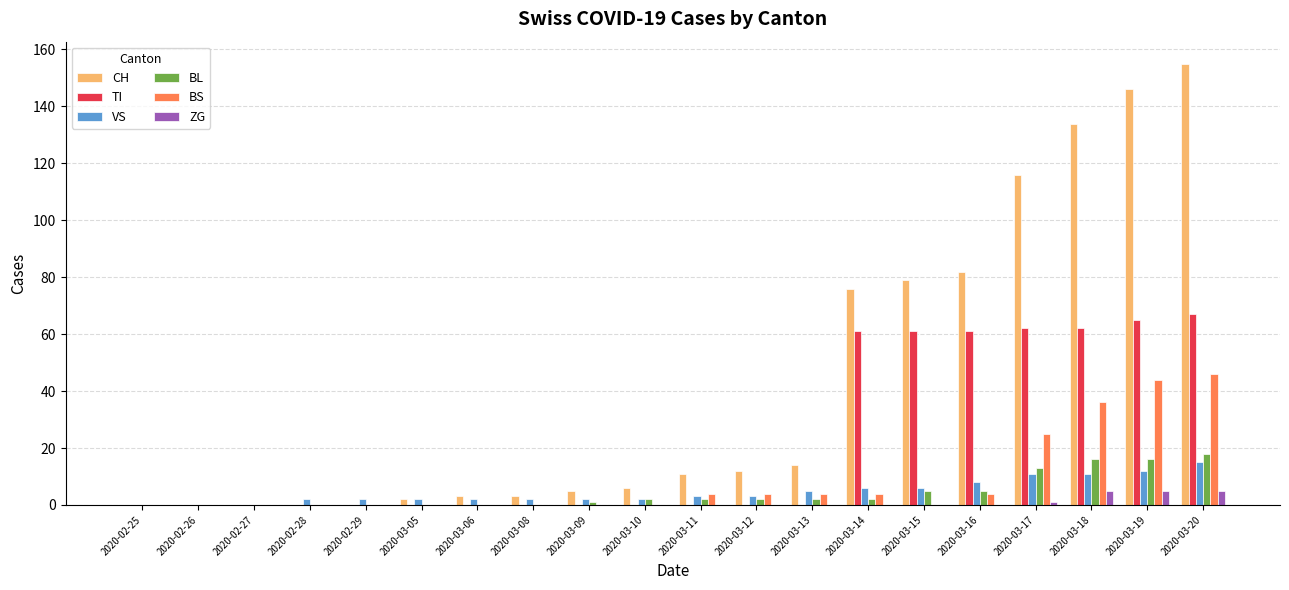

What are all the series names shown in the legend?

CH, TI, VS, BL, BS, ZG